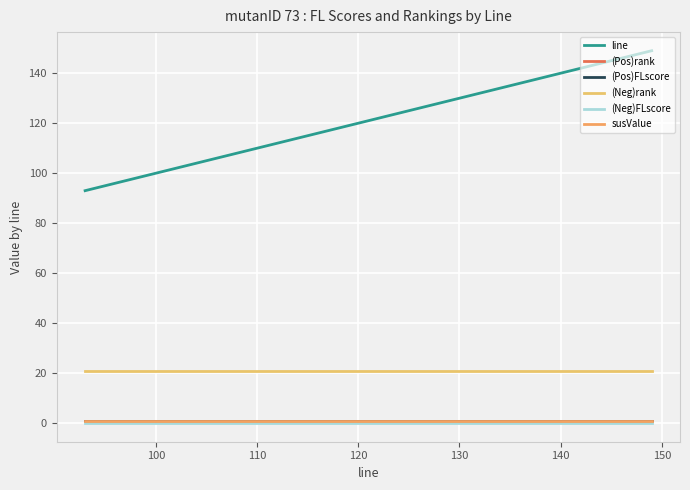

Reading left to right, extract all data points from this chart.

line: 93	94	96	96	98	100	101	102	103	118	124	127	127	129	131	133	135	137	143	144	149
(Pos)rank: 1	1	1	1	1	1	1	1	1	1	1	1	1	1	1	1	1	1	1	1	1
(Pos)FLscore: 1	1	1	1	1	1	1	1	1	1	1	1	1	1	1	1	1	1	1	1	1
(Neg)rank: 21	21	21	21	21	21	21	21	21	21	21	21	21	21	21	21	21	21	21	21	21
(Neg)FLscore: 0	0	0	0	0	0	0	0	0	0	0	0	0	0	0	0	0	0	0	0	0
susValue: 1	1	1	1	1	1	1	1	1	1	1	1	1	1	1	1	1	1	1	1	1